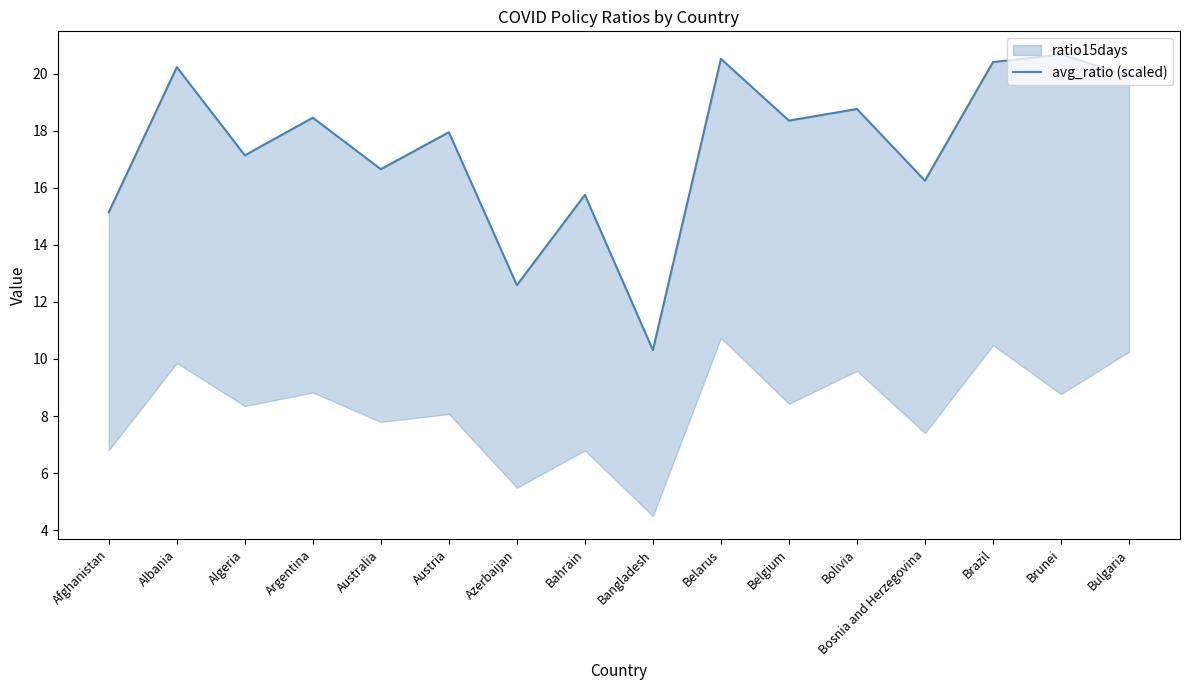

What is the ratio of the value at Azerbaijan to the value at Austria?

0.7